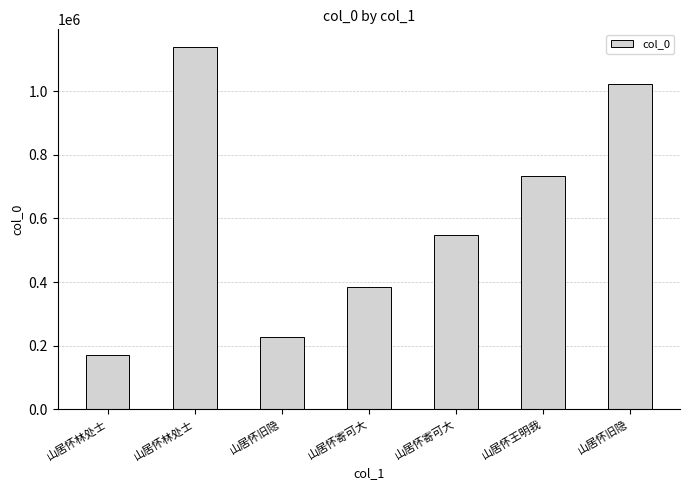

What is the sum of the values at 山居怀寄可大 and 山居怀林处士?

555799